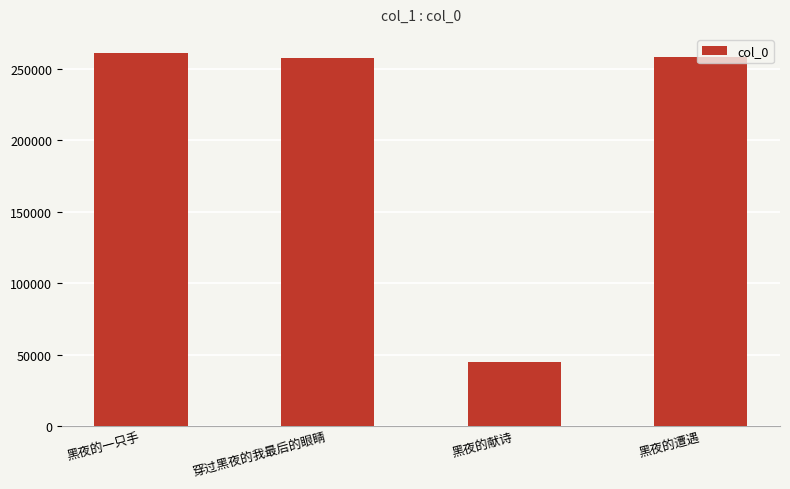

How many distinct data groups are displayed?

1